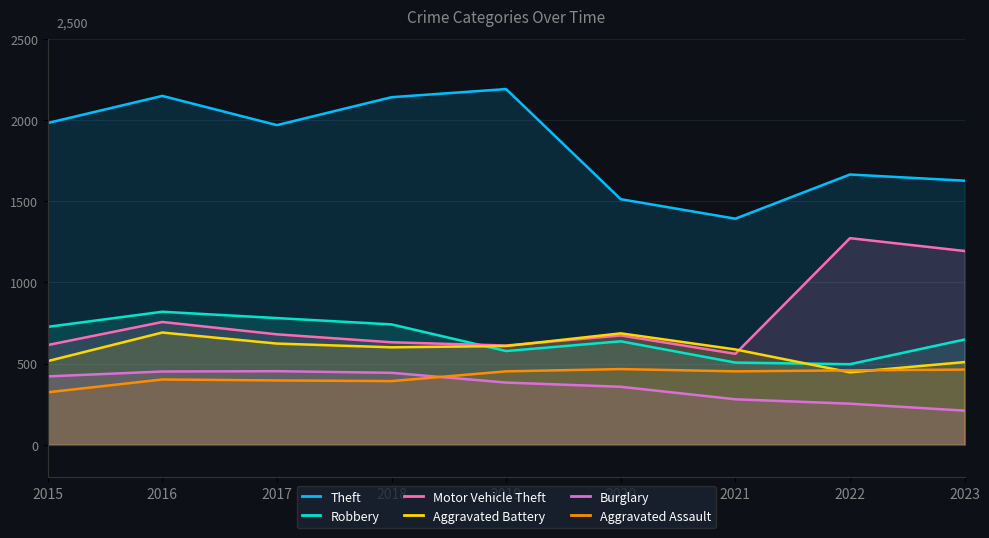

Does the chart have visible grid lines?

Yes